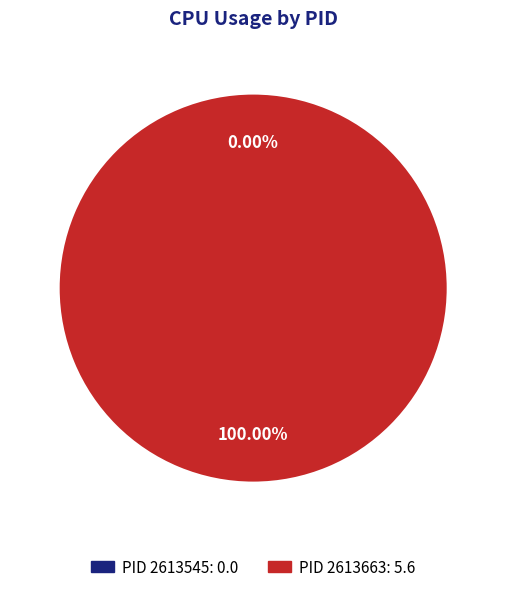

What is the change in value from 2613545 to 2613663?

+5.6